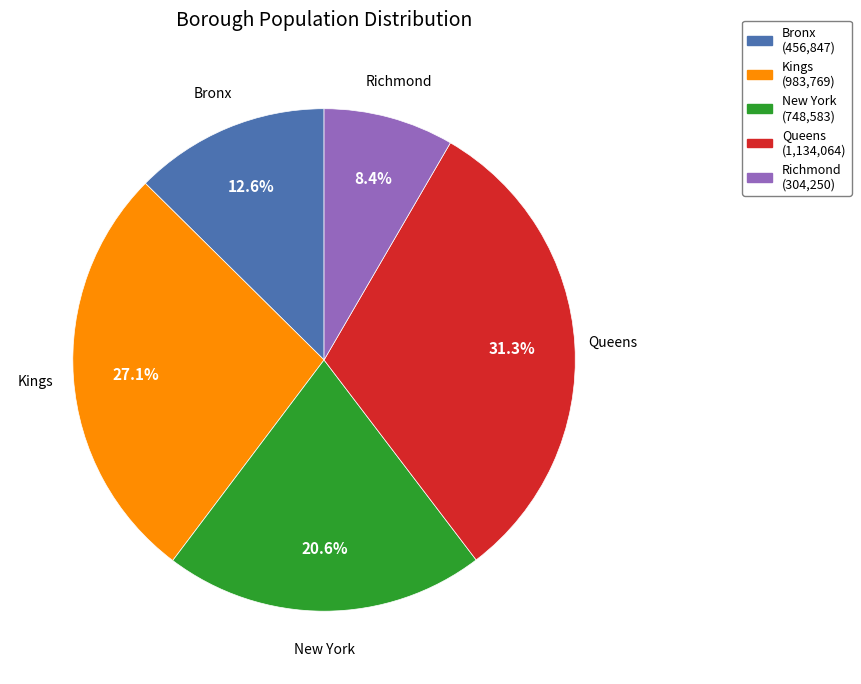

To the nearest percent, what percentage of the pie is New York?

21%